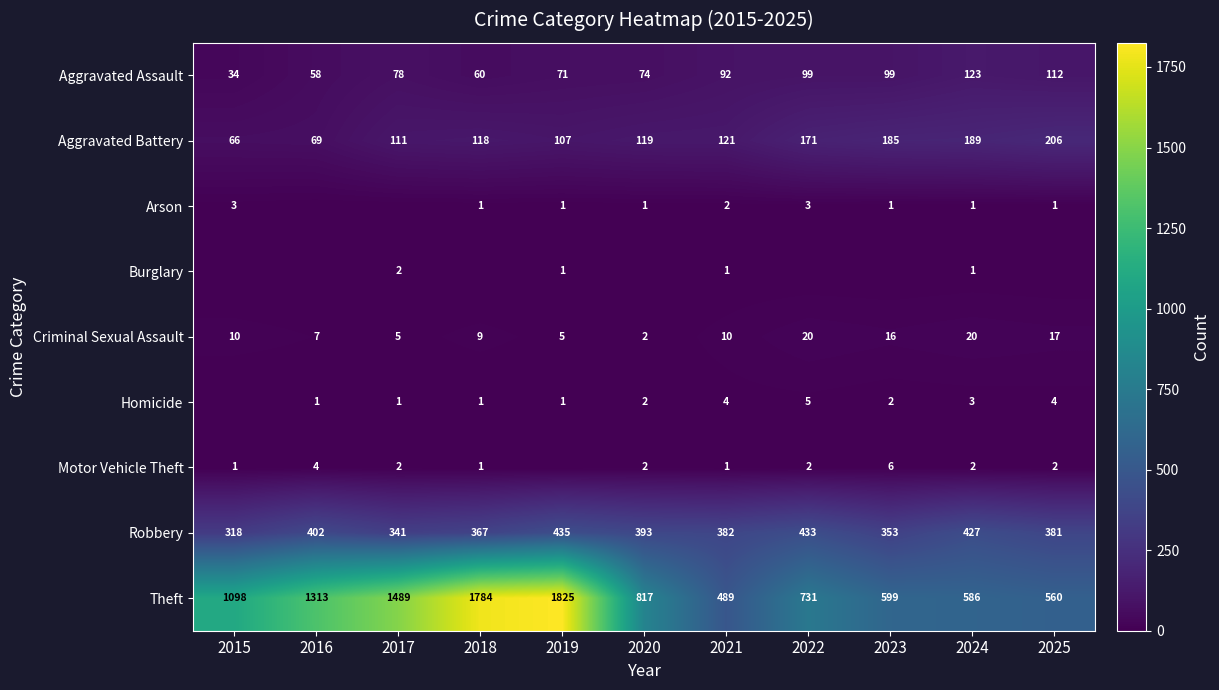

Which label corresponds to the largest value in the chart?

2019